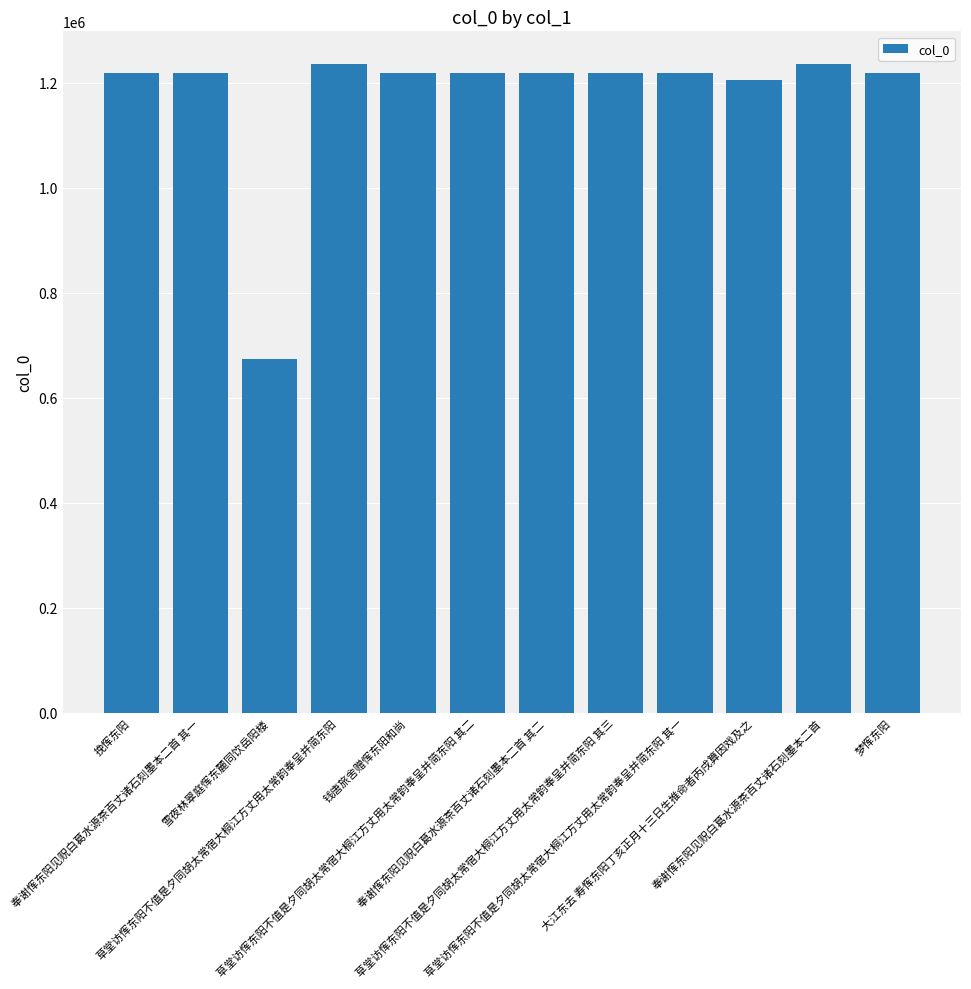

The value at 奉谢恽东阳见贶白葛水源茶百丈诸石刻墨本二首 is 624416. True or false?

False